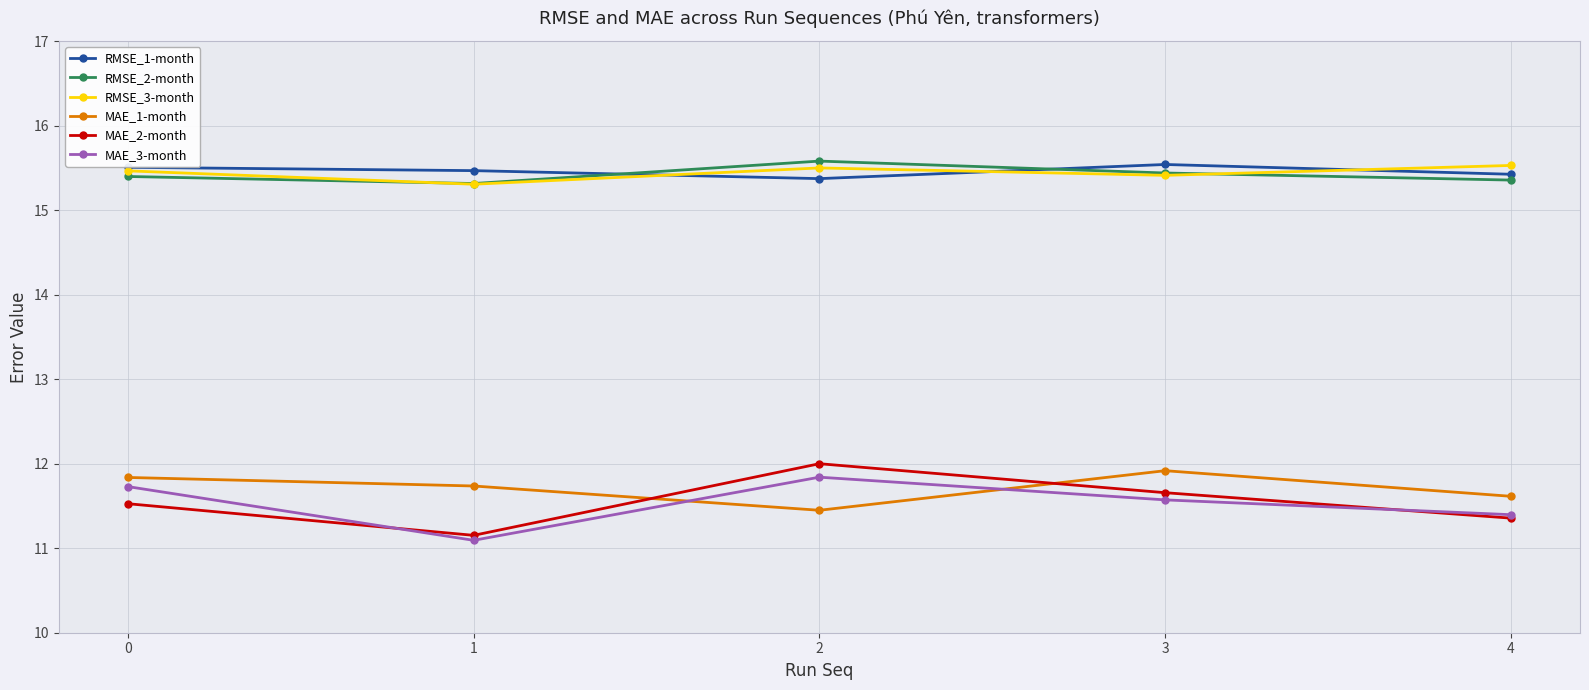

Is the value of RMSE_3-month at 0 greater than the value of RMSE_1-month at 2?

Yes